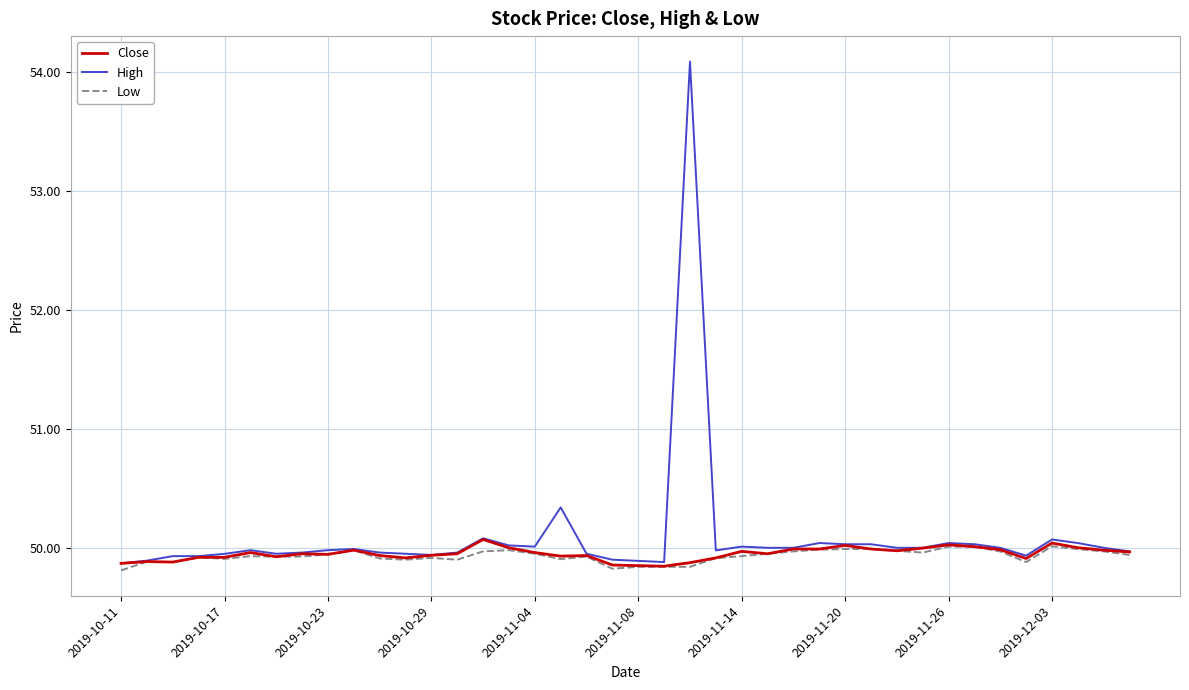

What is the maximum value for Close?

50.1